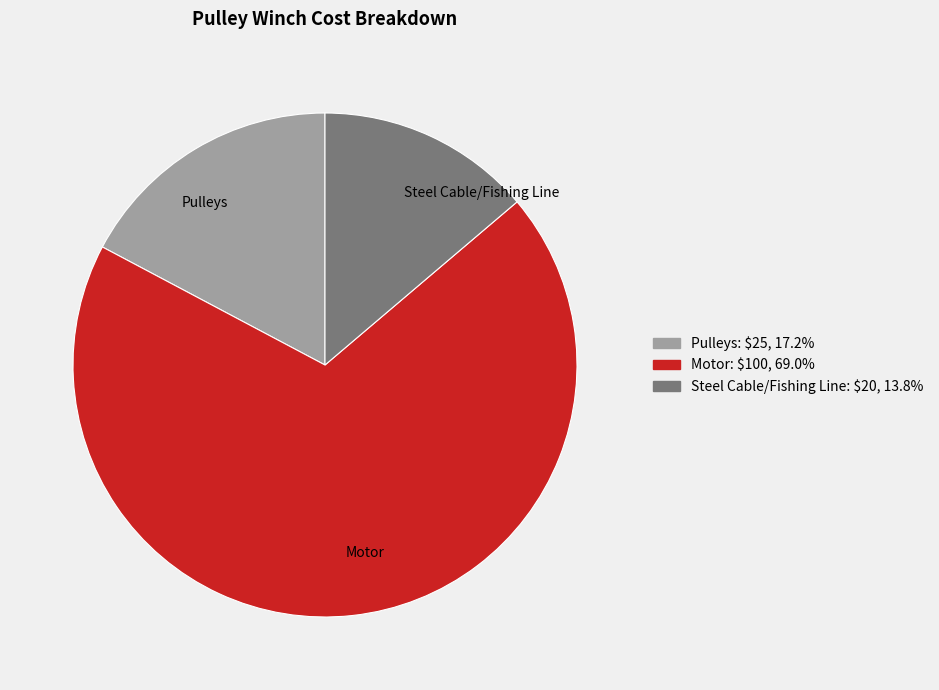

The Steel Cable/Fishing Line slice represents 1% of the pie. True or false?

False